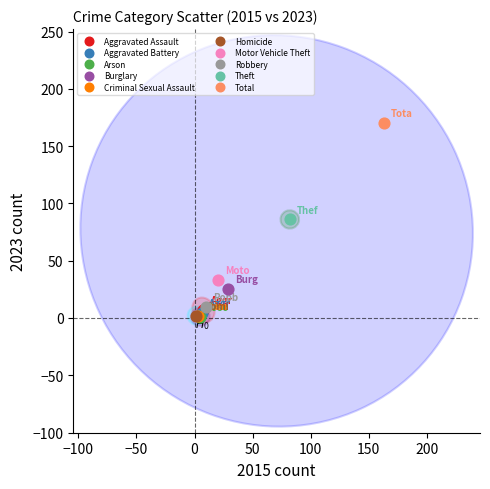

Which series reaches the maximum Y coordinate?

Total